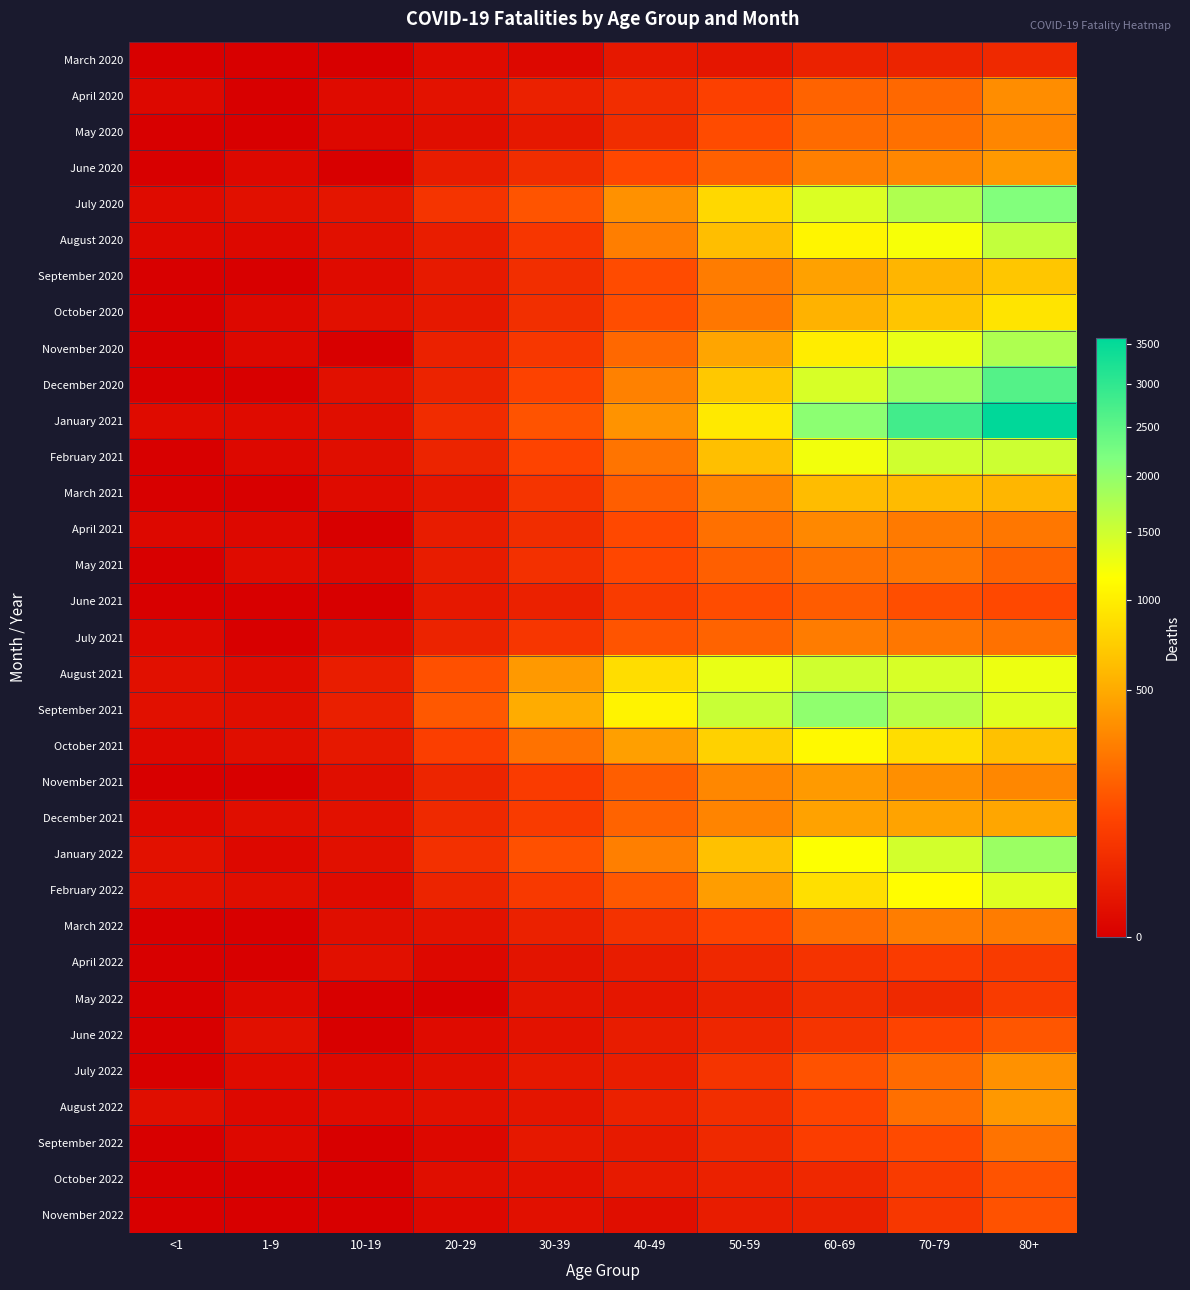

At which category is the sum across all series the highest?

80+